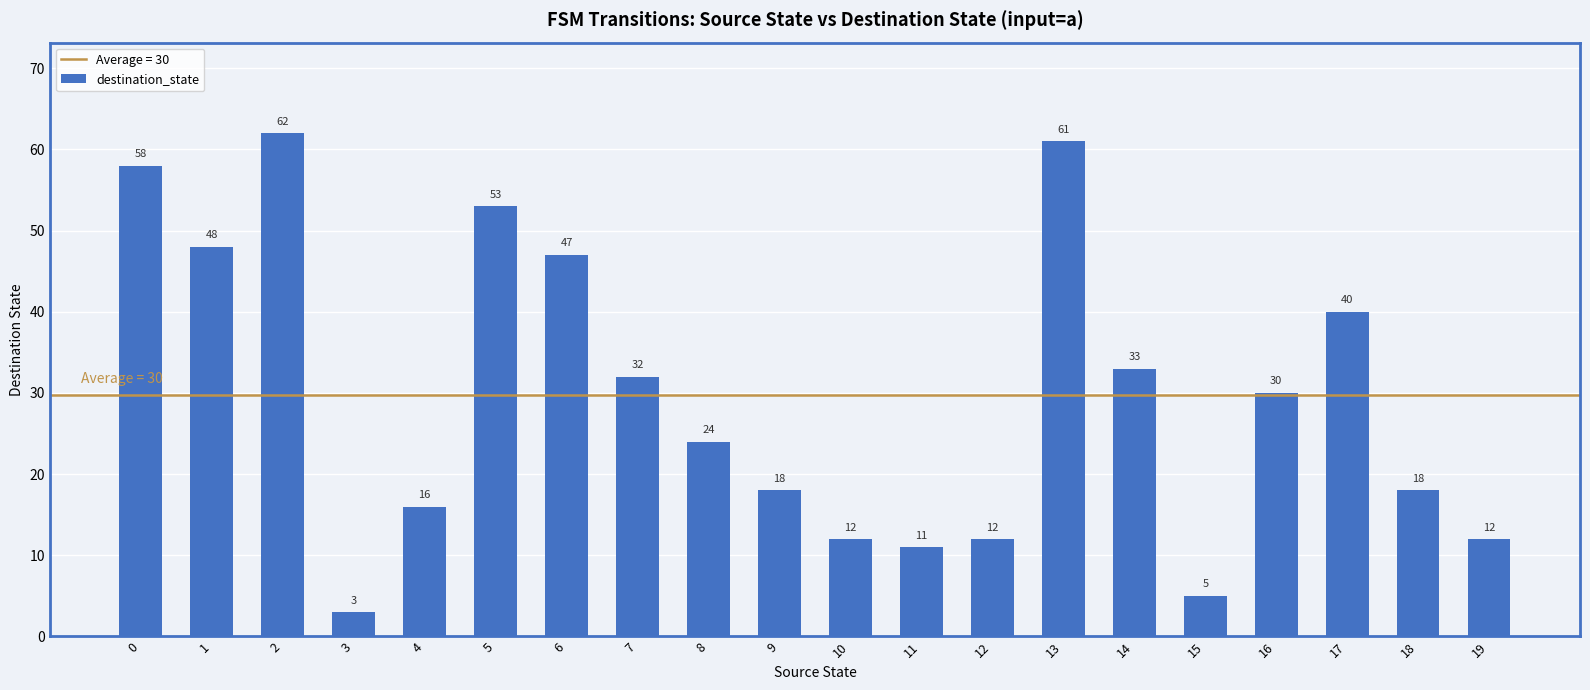

What is the maximum value shown in the chart?

62